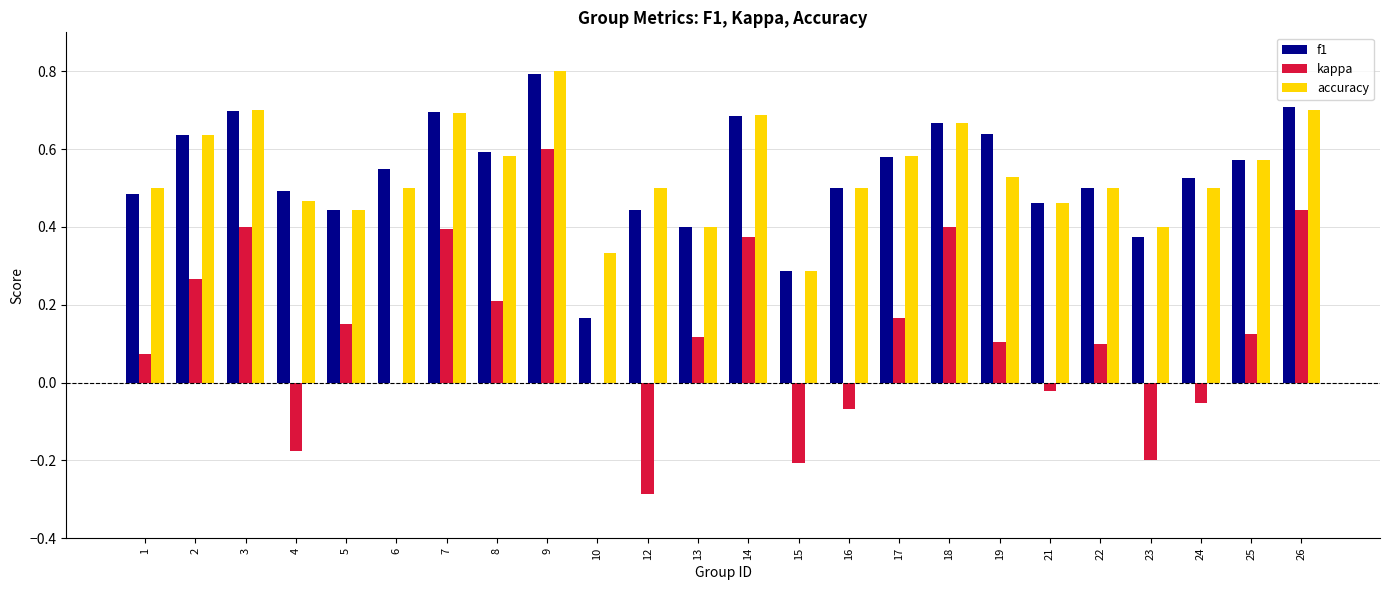

How many data points does each series have?

24